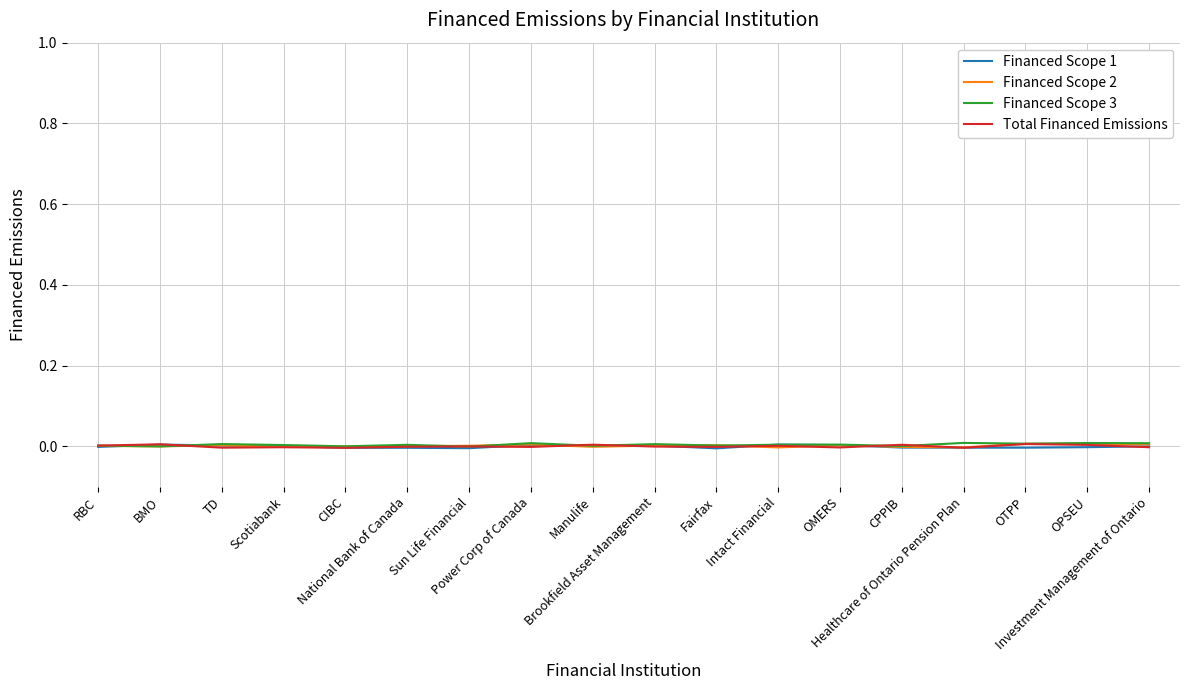

True or false: Financed Scope 2 has more than 2 points higher than both neighbors.

True